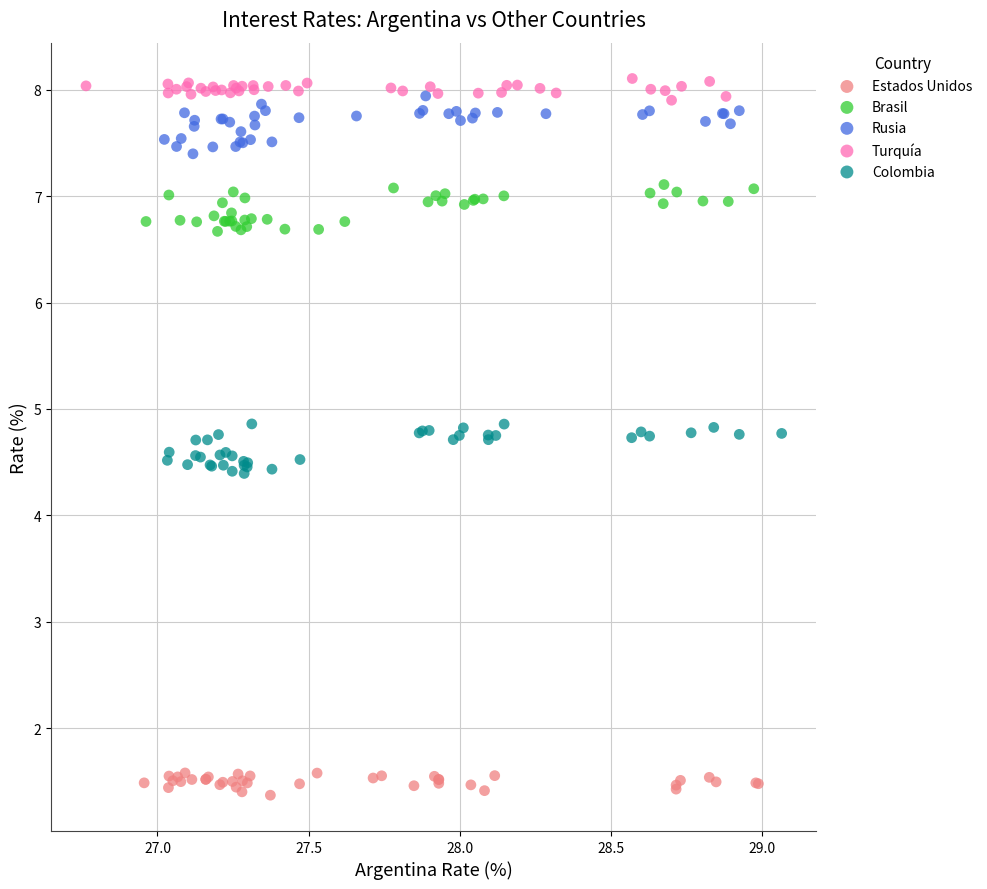

Which series reaches the maximum Y coordinate?

Turquía